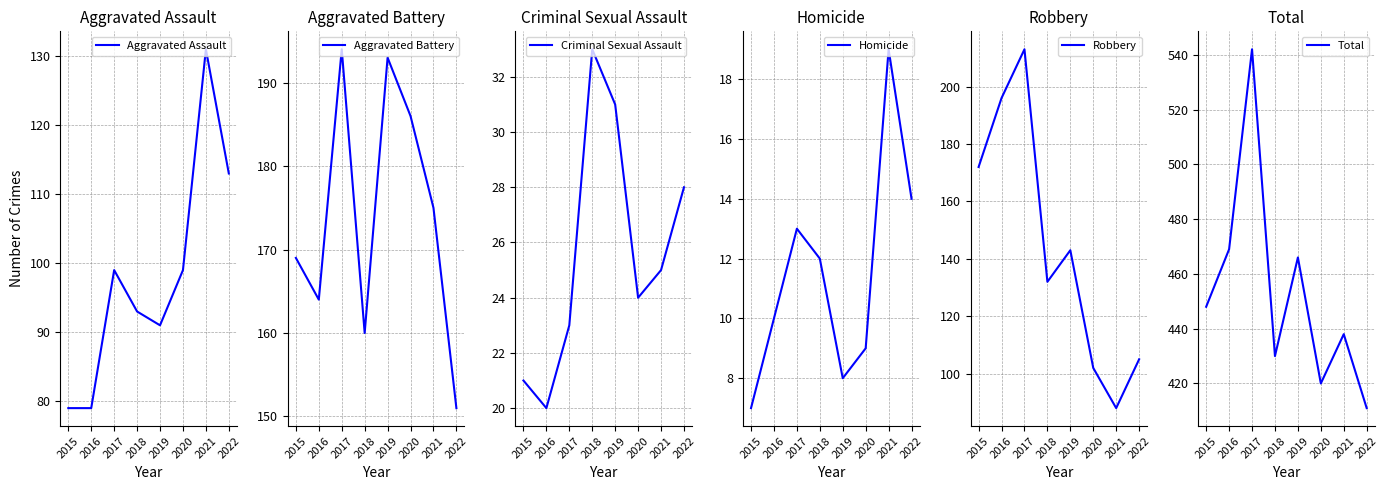

Which series has the largest range (max minus min)?

Total